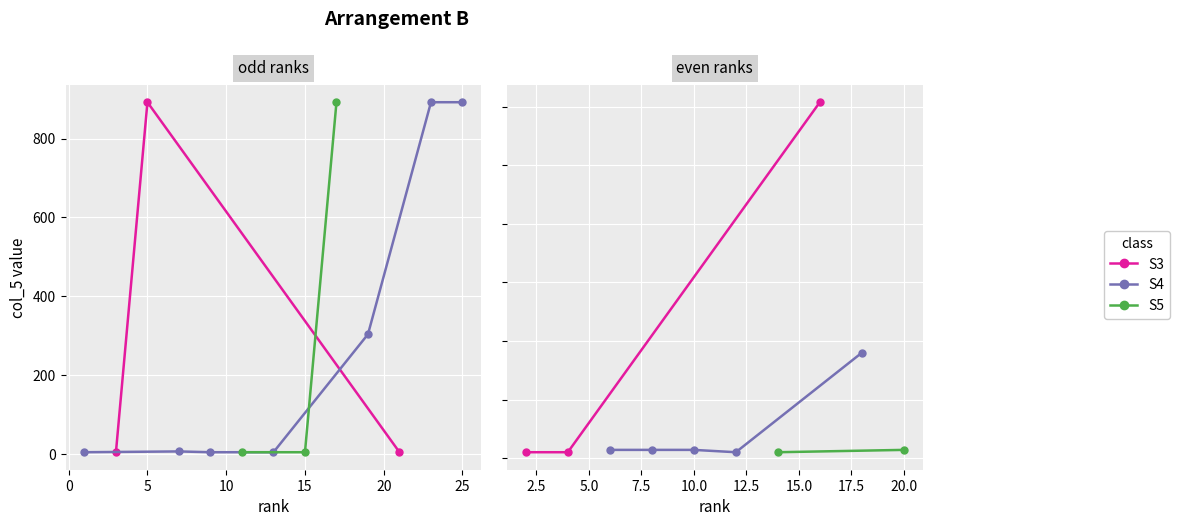

How many lines are shown in the chart?

3